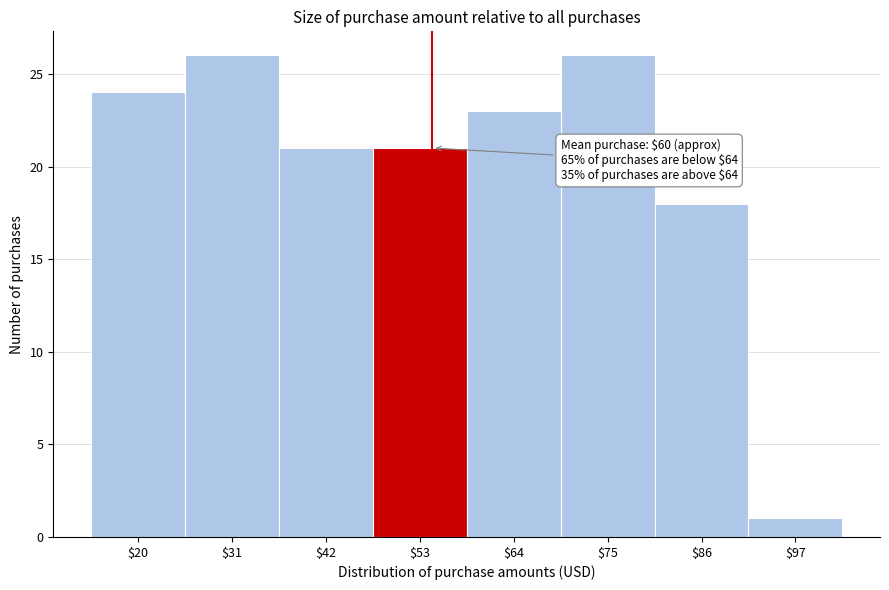

Reading left to right, list all the values displayed in this chart.

24	26	21	21	23	26	18	1